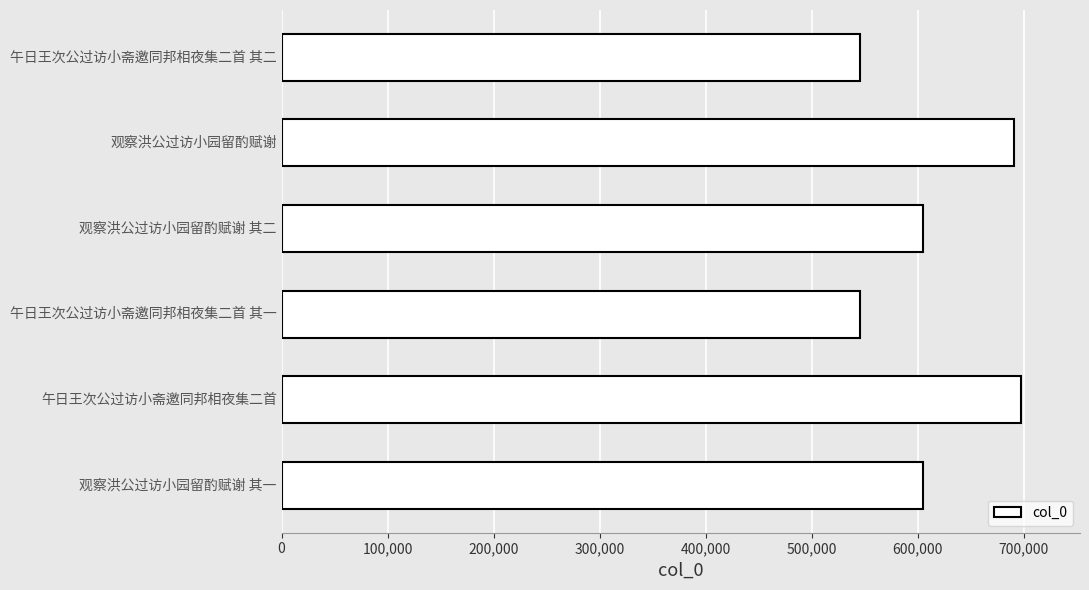

What is the smallest value displayed?

545047